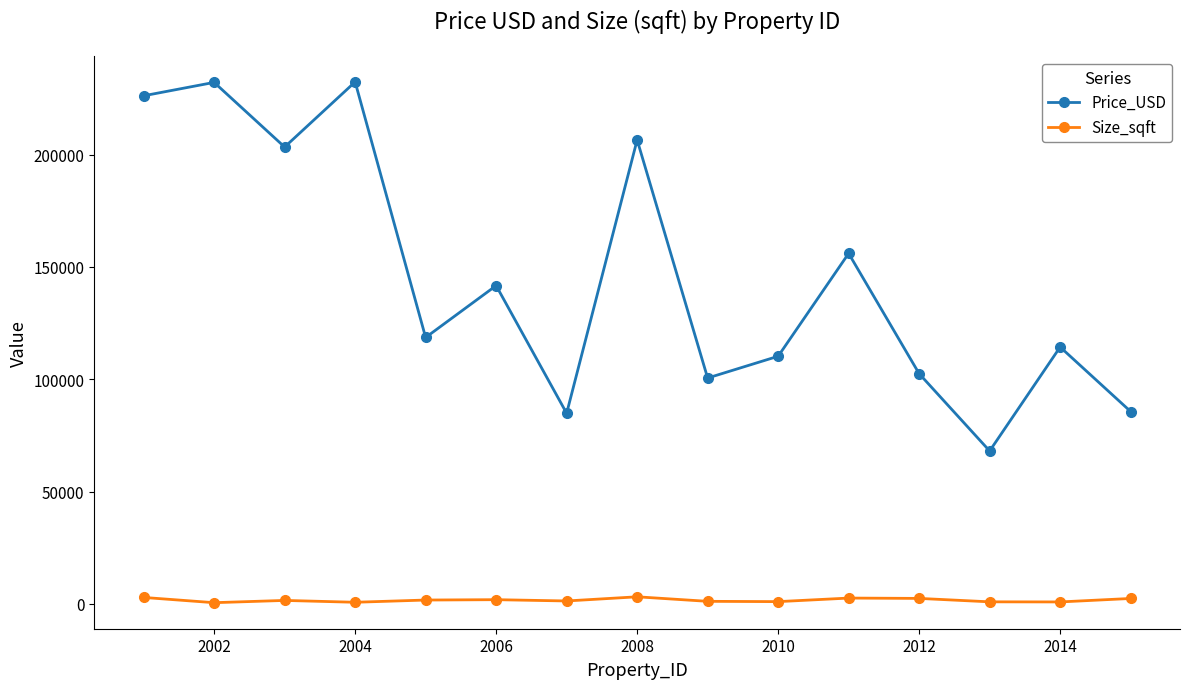

What is the minimum value for Size_sqft?

524.3